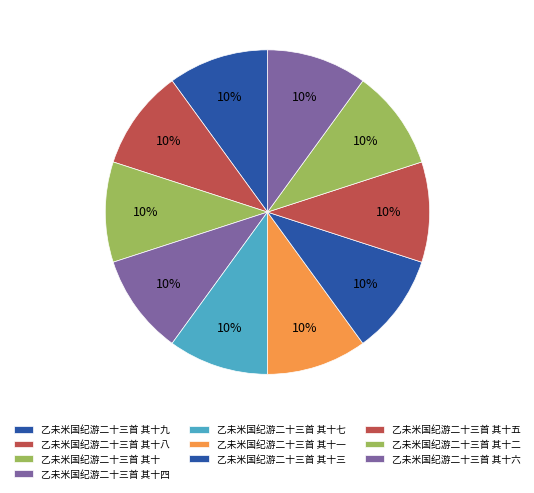

How many segments does this pie chart have?

10